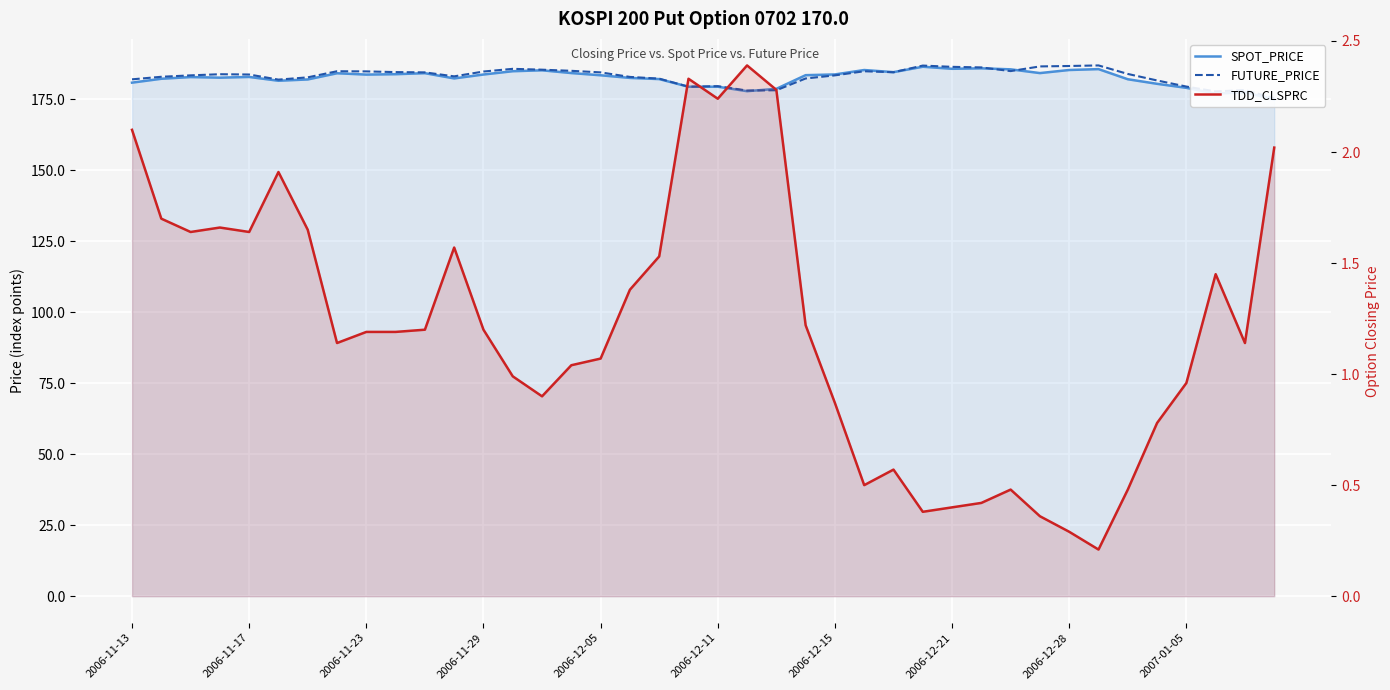

In TDD_CLSPRC, how many points are higher than both neighbors (excluding endpoints)?

8